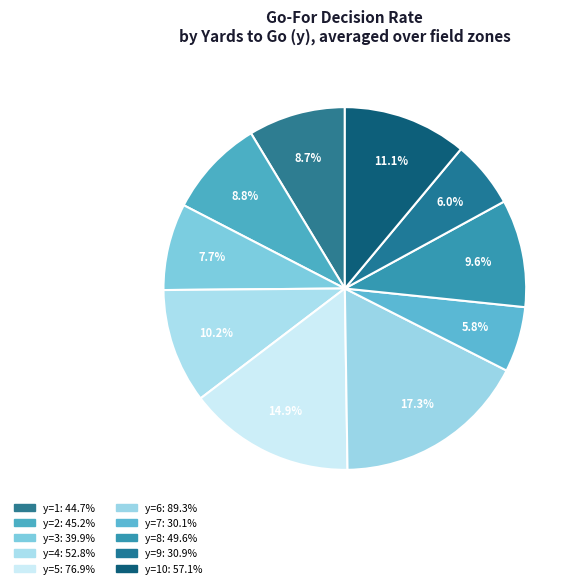

How many slices are in this pie chart?

10